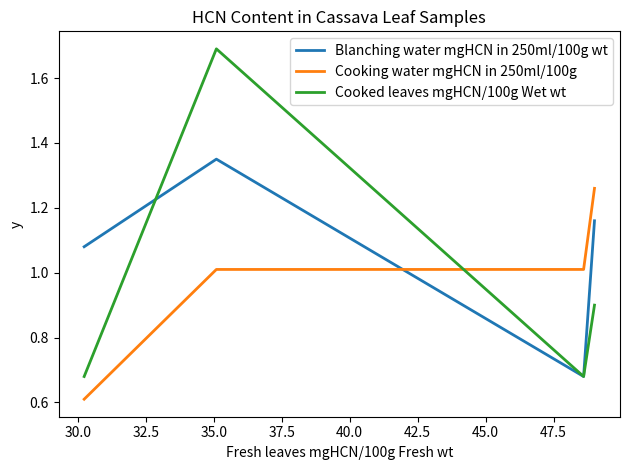

The Blanching water mgHCN in 250ml/100g wt series shows 0.6 at 35.0. True or false?

False